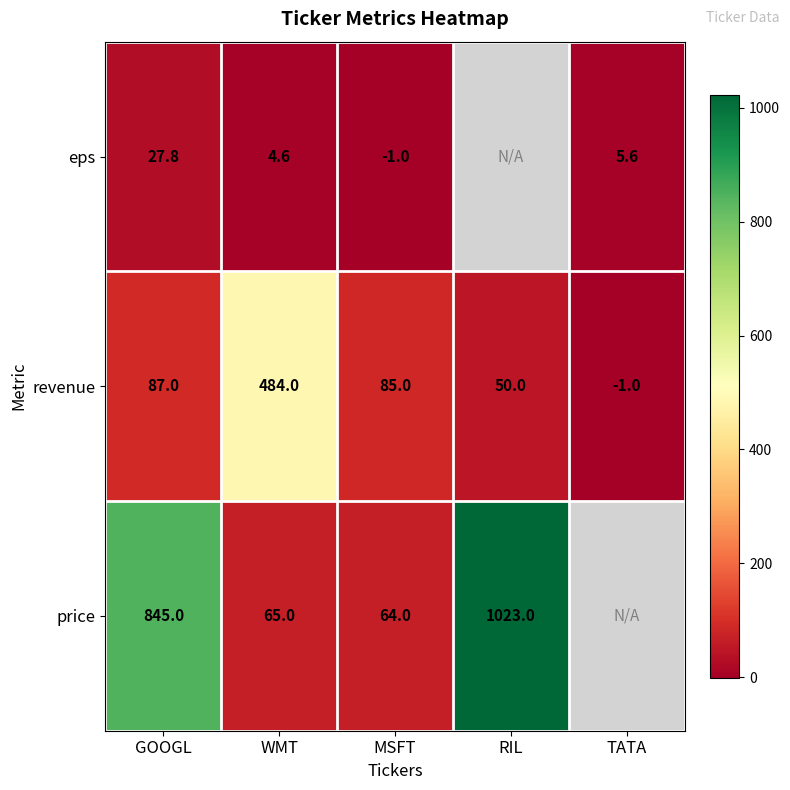

Between WMT and RIL, which is larger?

RIL